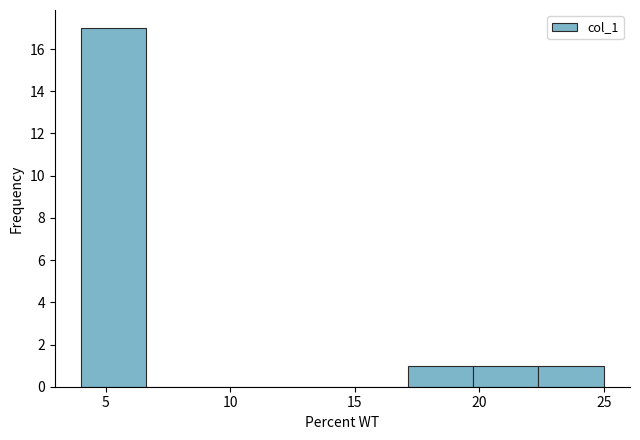

How tall is the bar that spans 4.0 to 6.5 on the x-axis? Neither the bar edges nor the heights are printed on the chart, so give them approximately, as read against the axes.

17